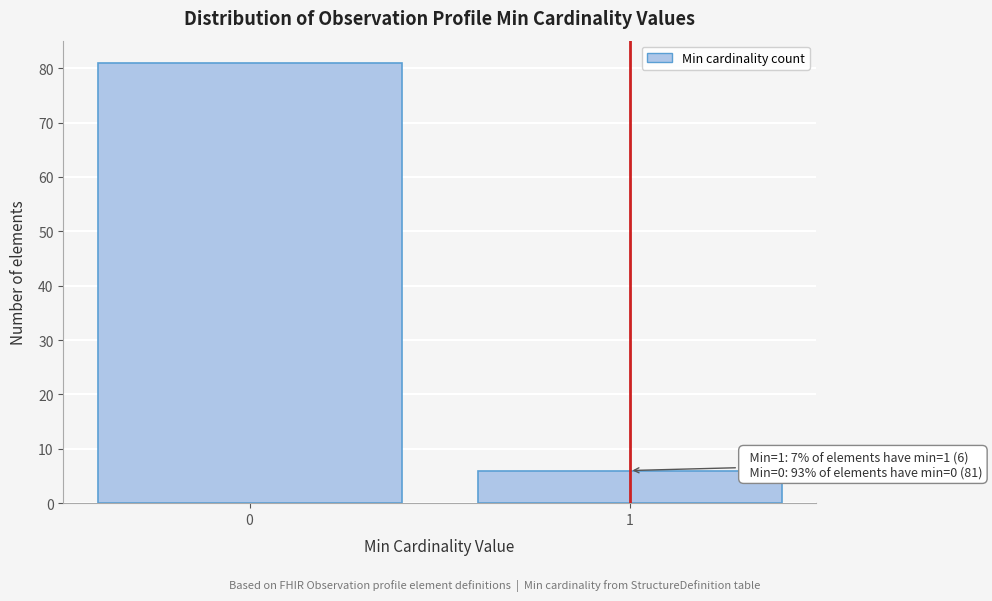

Reading right to left, list all the values displayed in this chart.

6	81